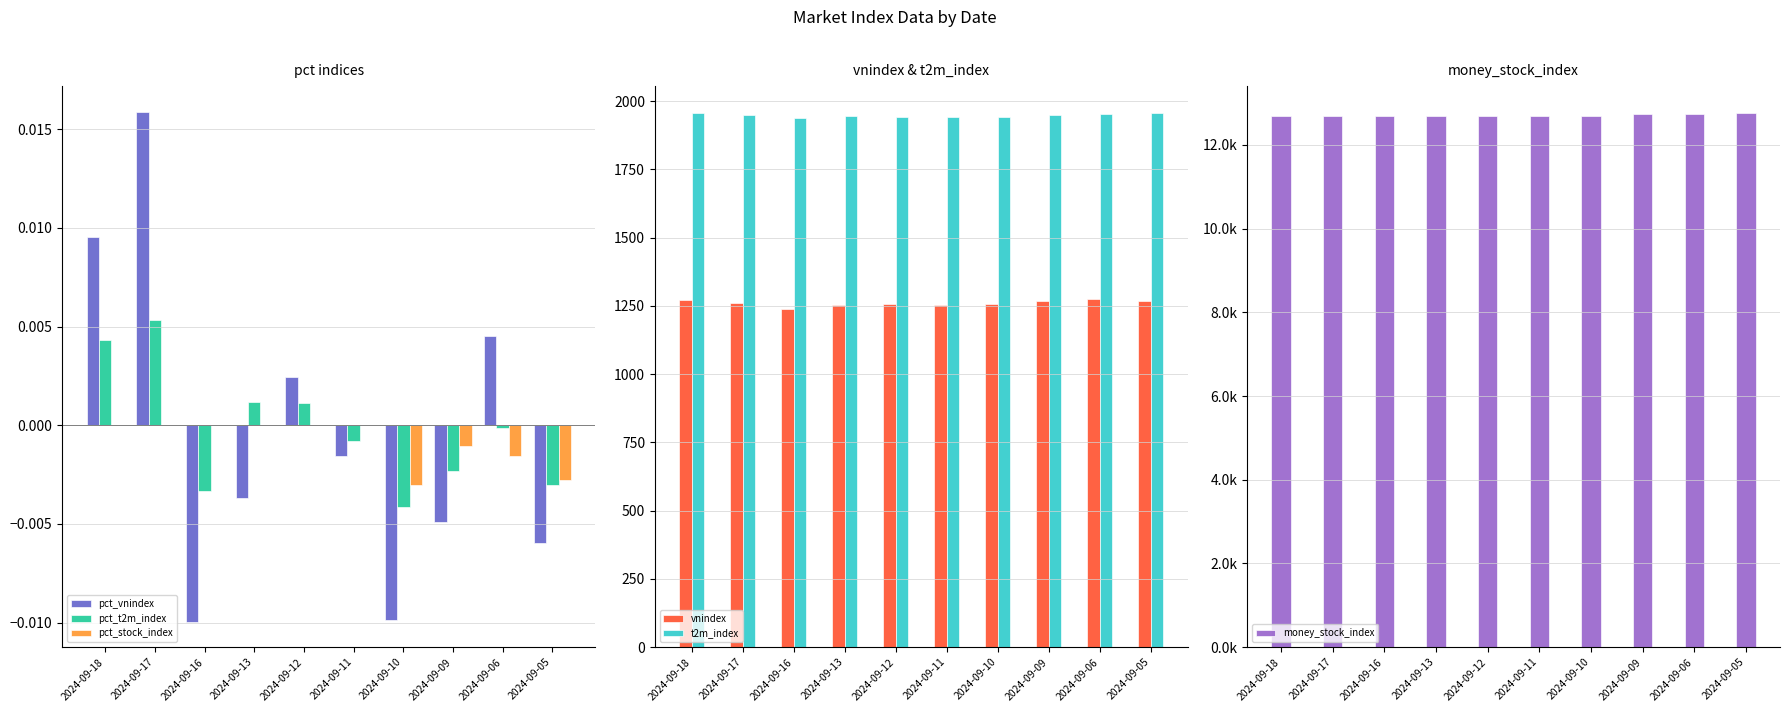

The value of money_stock_index at 2024-09-11 is 7499.9. True or false?

False